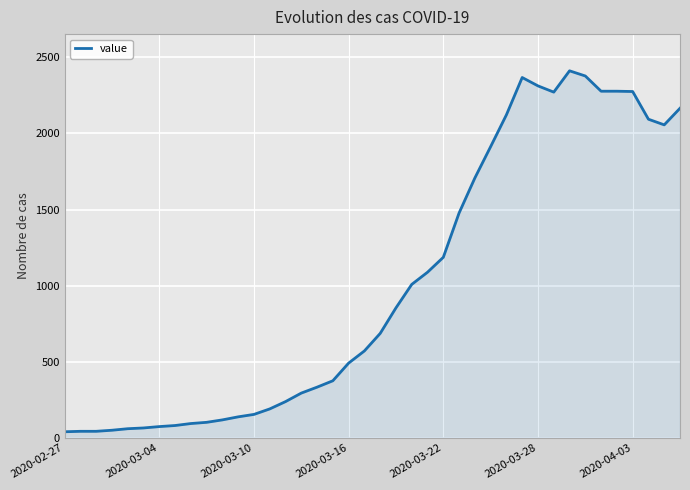

True or false: there are more than 0 points higher than both neighbors.

True